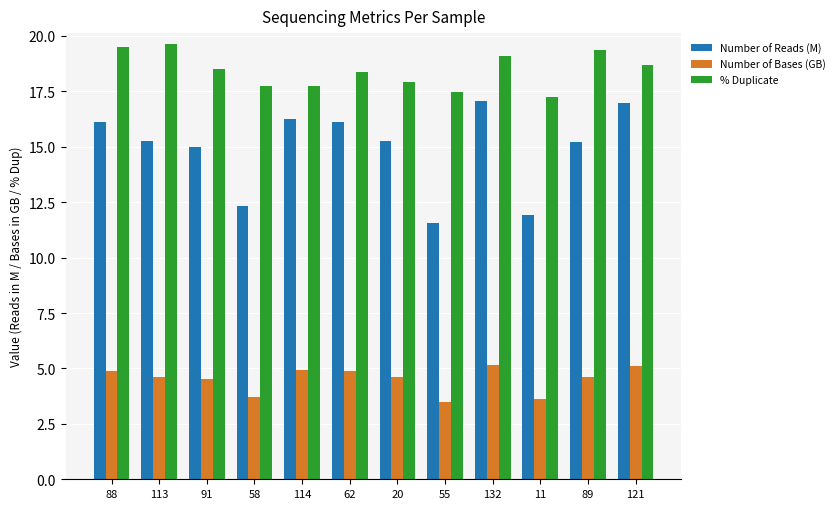

What position from the right is 114?

8